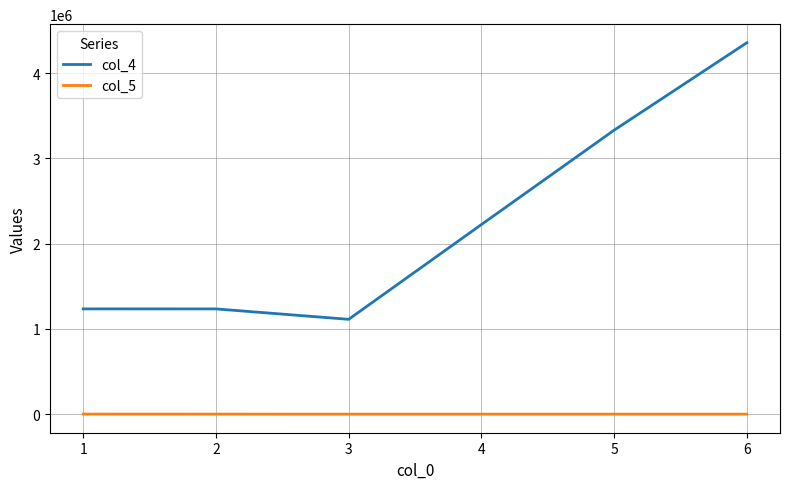

What is the sum of the col_5 values at 5 and 2?

1100